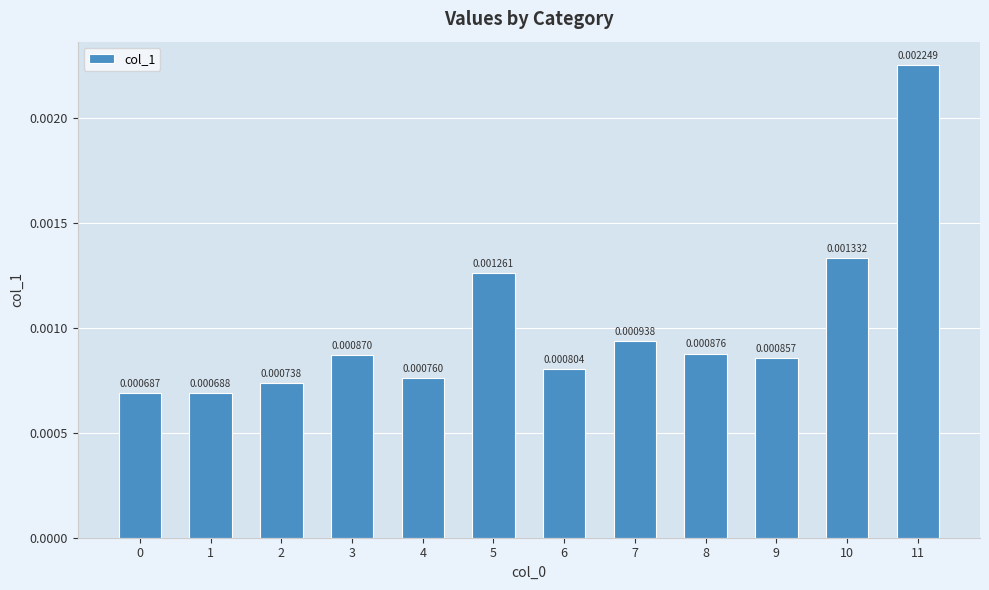

Between 8 and 11, which is larger?

11